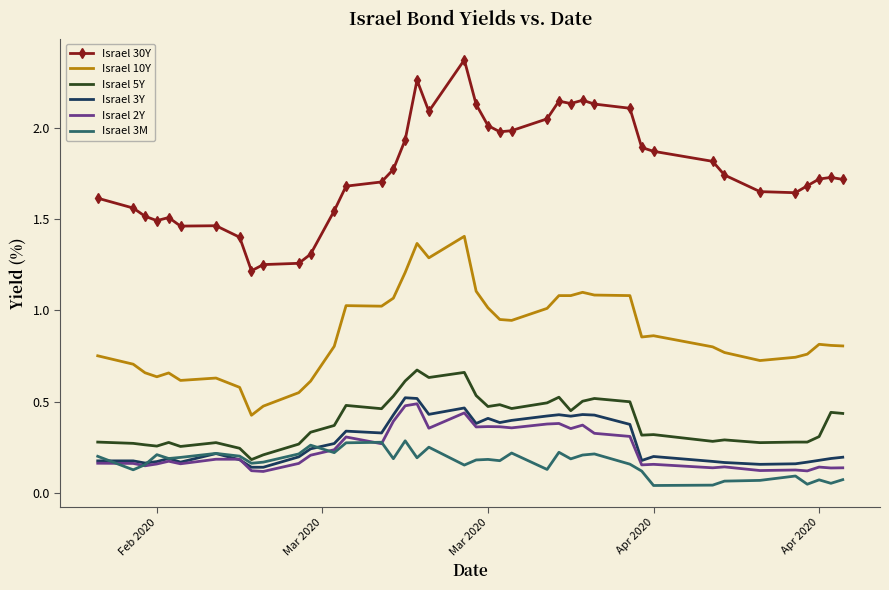

Which series has the largest total across all categories?

Israel 30Y